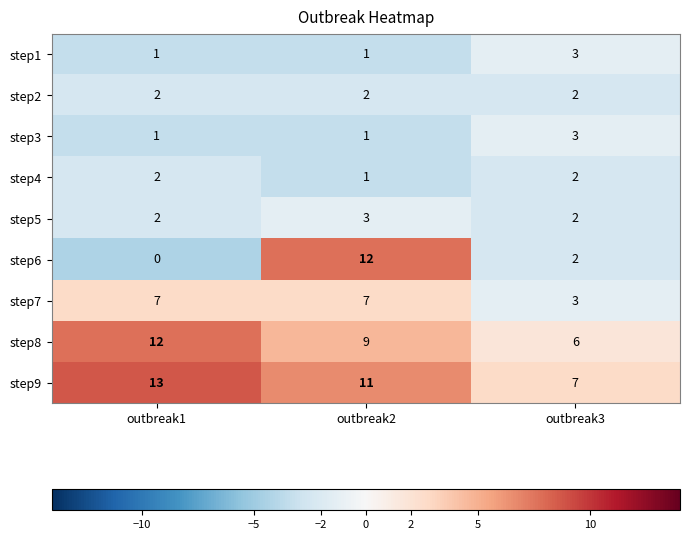

Reading right to left, extract all data points from this chart.

step1: outbreak3=3	outbreak2=1	outbreak1=1
step2: outbreak3=2	outbreak2=2	outbreak1=2
step3: outbreak3=3	outbreak2=1	outbreak1=1
step4: outbreak3=2	outbreak2=1	outbreak1=2
step5: outbreak3=2	outbreak2=3	outbreak1=2
step6: outbreak3=2	outbreak2=12	outbreak1=0
step7: outbreak3=3	outbreak2=7	outbreak1=7
step8: outbreak3=6	outbreak2=9	outbreak1=12
step9: outbreak3=7	outbreak2=11	outbreak1=13